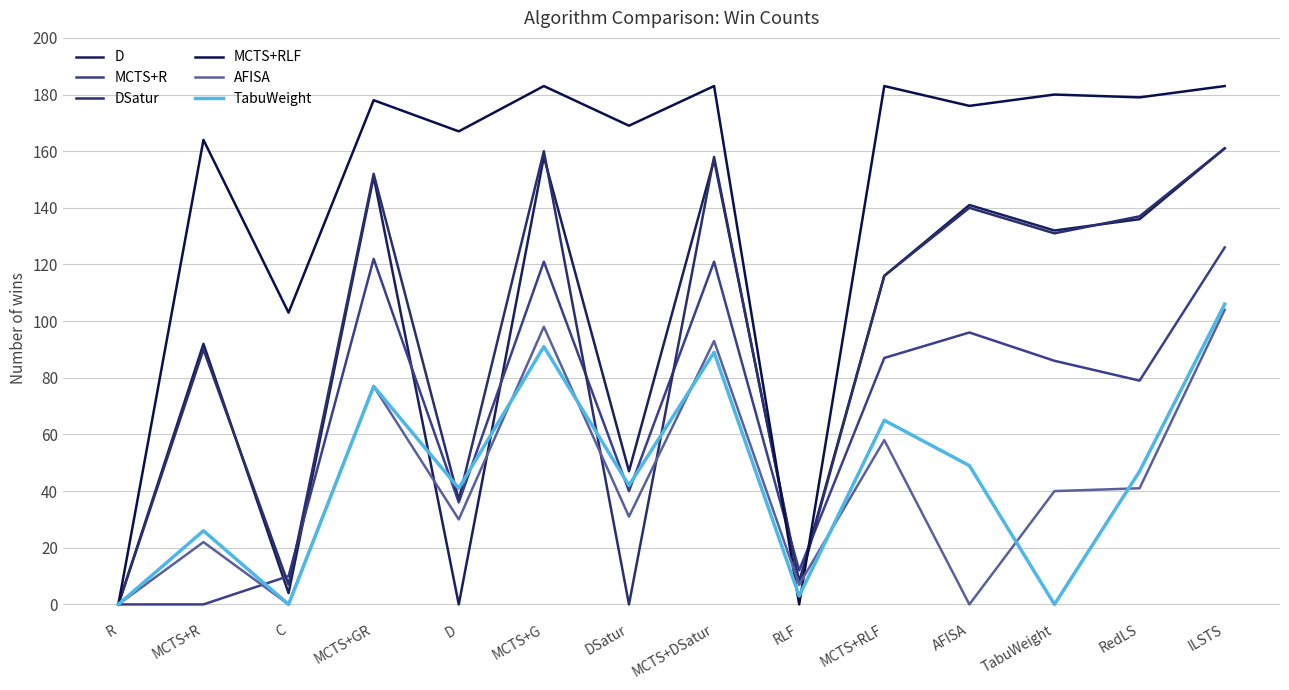

Where is the first local maximum for DSatur?

MCTS+R